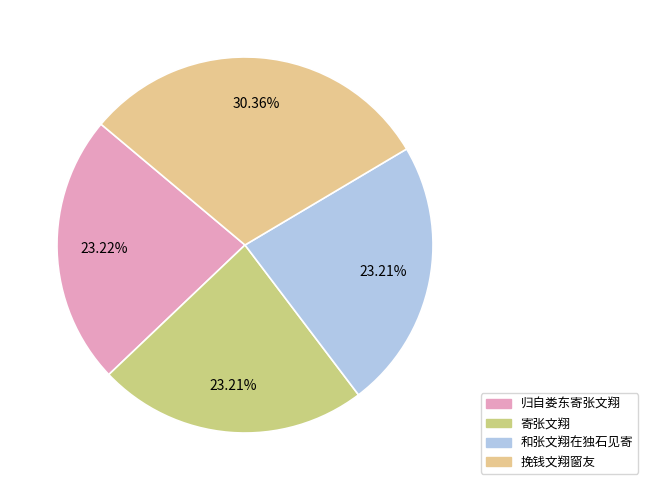

Count the number of slices in the pie.

4